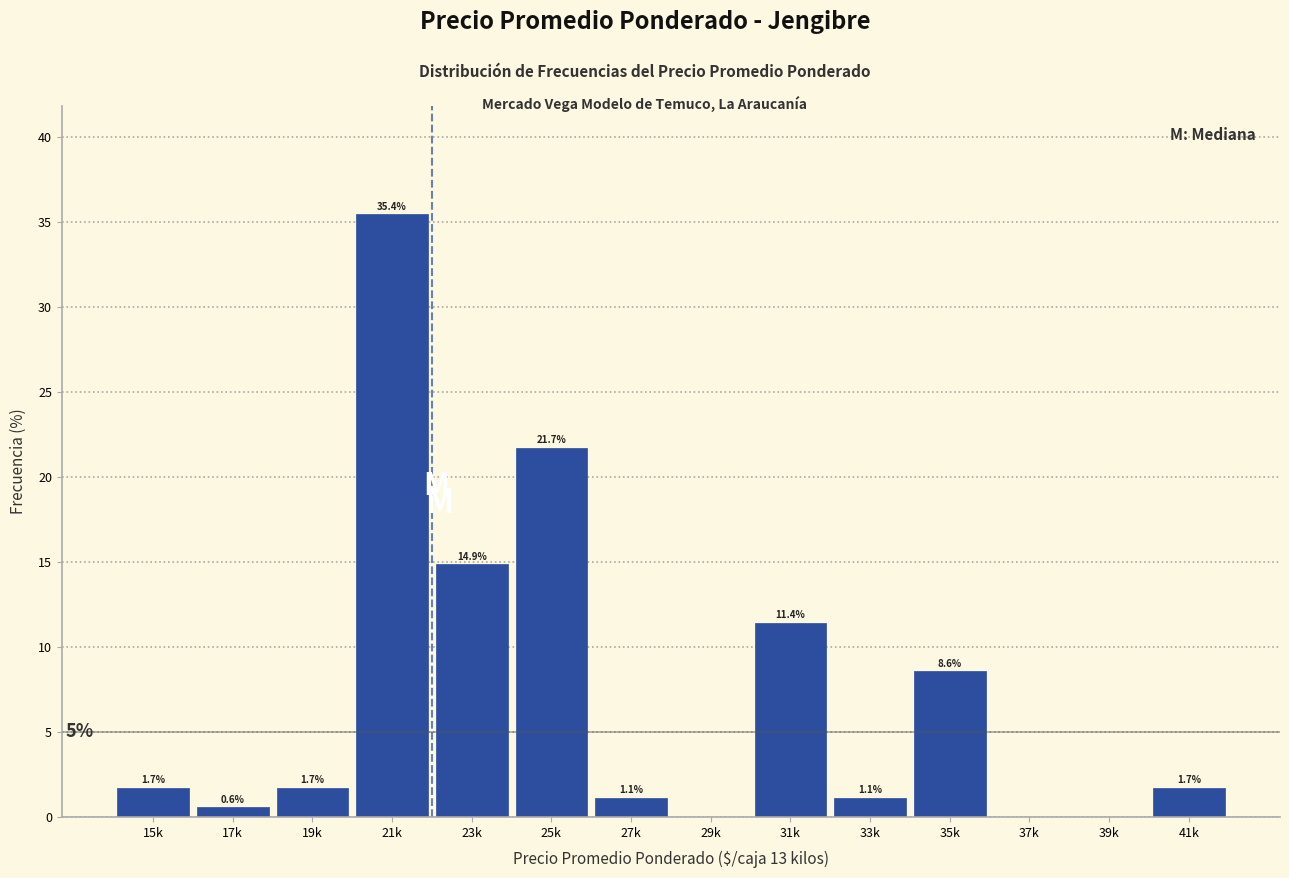

Reading right to left, what are all the values shown in this chart?

41k=1.7	39k=0.0	37k=0.0	35k=8.6	33k=1.1	31k=11.4	29k=0.0	27k=1.1	25k=21.7	23k=14.9	21k=35.4	19k=1.7	17k=0.6	15k=1.7